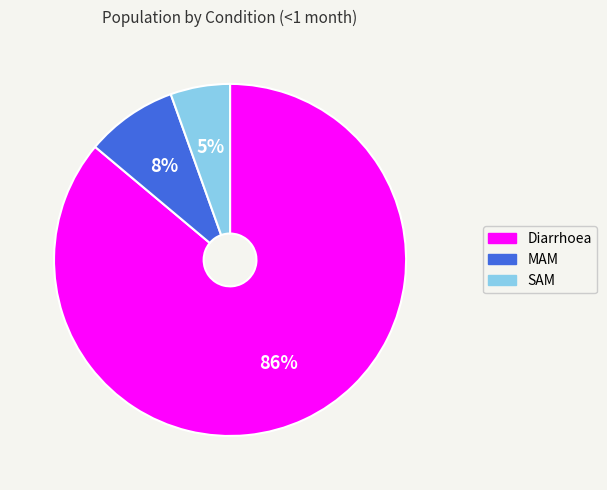

Count the number of slices in the pie.

3